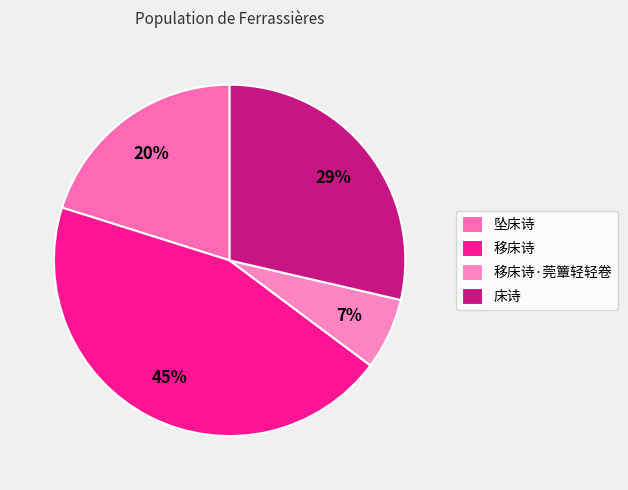

To the nearest percent, what is the difference between the largest and smallest slice percentages?

38%